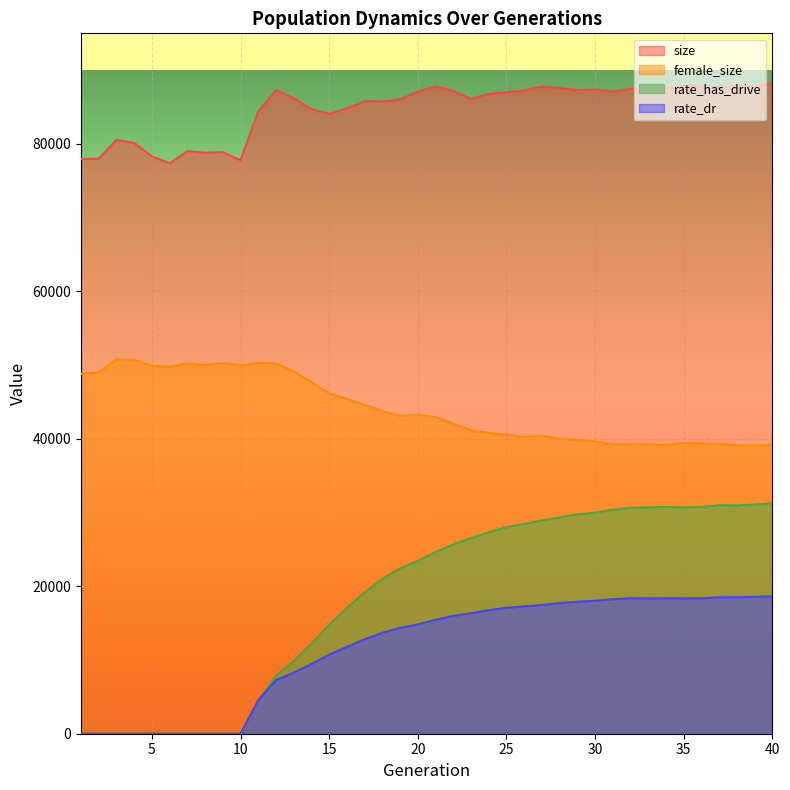

Reading left to right, what are all the values shown in this chart?

size: 77962.0	77989.0	80540.0	80138.0	78301.0	77377.0	79016.0	78801.0	78885.0	77784.0	84431.0	87292.0	86185.0	84707.0	84076.0	84839.0	85794.0	85770.0	86048.0	87101.0	87804.0	87180.0	86112.0	86803.0	87012.0	87242.0	87807.0	87586.0	87302.0	87371.0	87110.0	87471.0	87511.0	87565.0	87860.0	87816.0	87700.0	87974.0	87723.0	88247.0
female_size: 48822.0	49033.0	50776.0	50715.0	49919.0	49781.0	50244.0	50016.0	50295.0	49979.0	50306.0	50224.0	49168.0	47668.0	46171.0	45429.0	44596.0	43776.0	43079.0	43285.0	42951.0	42052.0	41150.0	40805.0	40558.0	40232.0	40418.0	40015.0	39853.0	39638.0	39275.0	39270.0	39254.0	39163.0	39427.0	39367.0	39326.0	39106.0	39060.0	39228.0
rate_has_drive: 0.0	0.0	0.0	0.0	0.0	0.0	0.0	0.0	0.0	0.0	4534.6	7870.2	9836.6	12218.9	14775.8	17062.1	19195.9	20994.2	22438.1	23449.3	24654.4	25692.6	26512.7	27329.5	28016.2	28454.8	28927.7	29347.9	29753.3	29996.2	30376.4	30640.5	30705.1	30751.3	30706.3	30757.9	31004.2	30970.0	31087.9	31267.4
rate_dr: 0.0	0.0	0.0	0.0	0.0	0.0	0.0	0.0	0.0	0.0	4534.6	7278.3	8285.2	9455.9	10725.8	11794.9	12810.4	13687.7	14359.0	14823.5	15448.0	15983.6	16350.1	16766.6	17086.1	17263.4	17465.0	17725.6	17899.3	18028.7	18246.8	18372.6	18365.5	18369.4	18367.4	18373.9	18517.4	18500.8	18559.6	18640.8